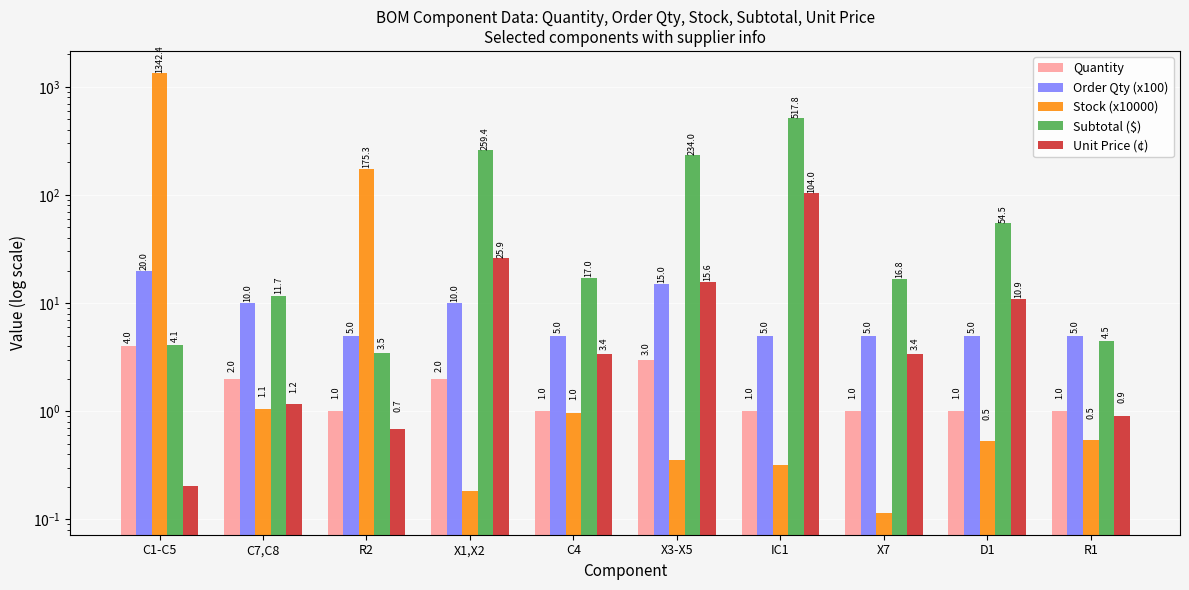

Reading left to right, what are all the values shown in this chart?

Quantity: 4.0	2.0	1.0	2.0	1.0	3.0	1.0	1.0	1.0	1.0
Order Qty (x100): 20.0	10.0	5.0	10.0	5.0	15.0	5.0	5.0	5.0	5.0
Stock (x10000): 1342.4	1.1	175.3	0.2	1.0	0.4	0.3	0.1	0.5	0.5
Subtotal ($): 4.1	11.7	3.5	259.4	17.0	234.0	517.8	16.8	54.5	4.5
Unit Price (¢): 0.2	1.2	0.7	25.9	3.4	15.6	104.0	3.4	10.9	0.9